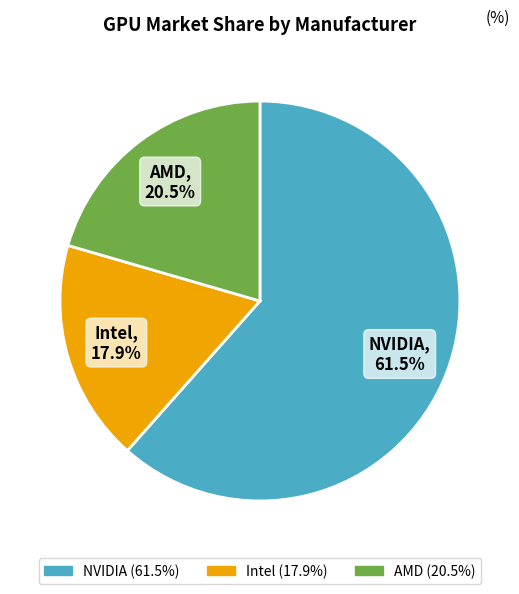

What is the majority slice?

NVIDIA